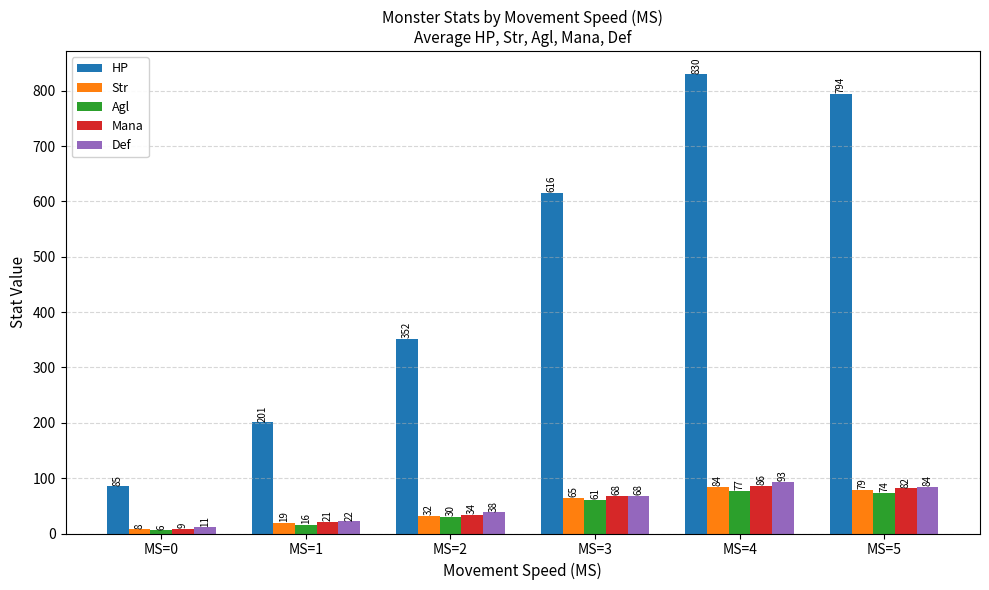

What is the sum of the Mana values at MS=1 and MS=0?

30